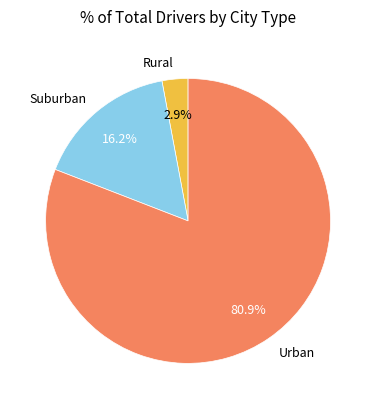

How many slices are in this pie chart?

3